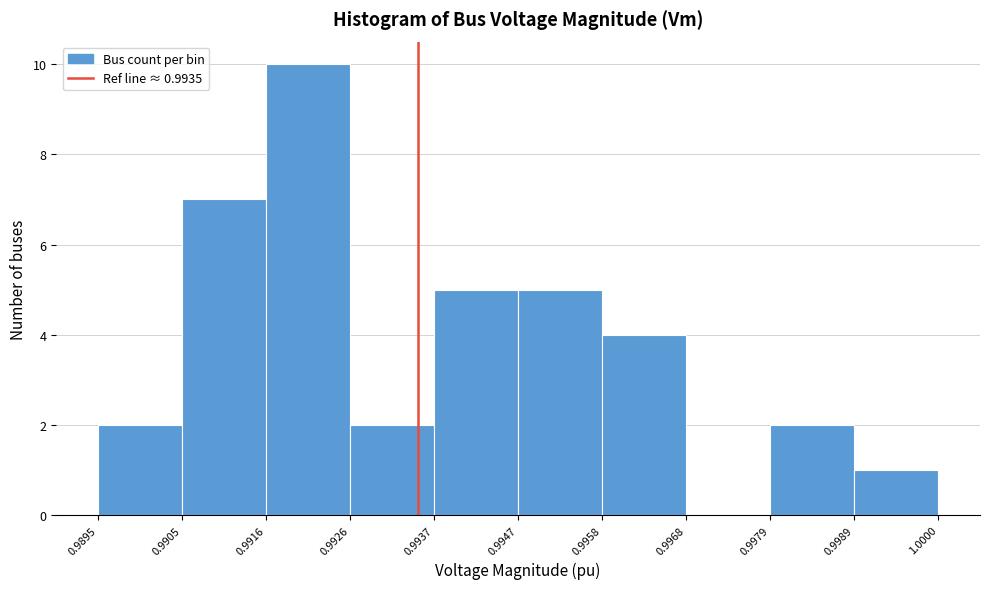

Over which range of the x-axis is the bar tallest?

0.9916 to 0.9926